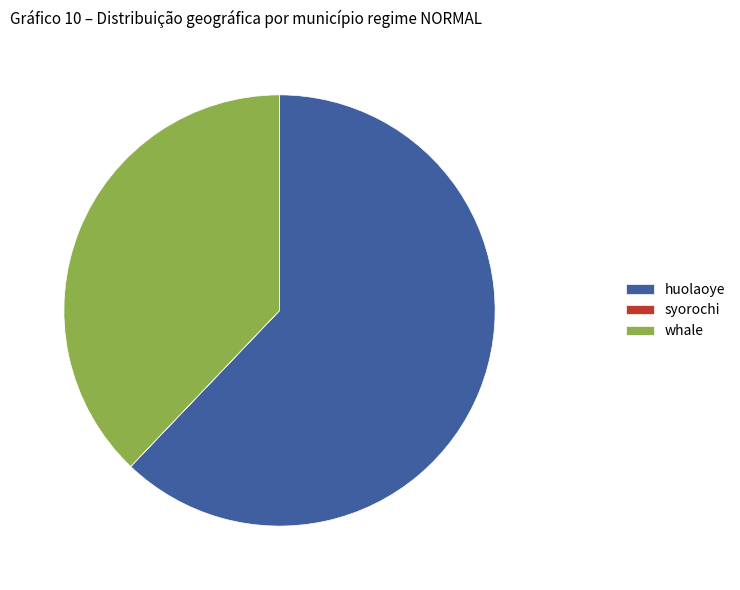

Combined, do huolaoye and whale account for over 50%?

Yes